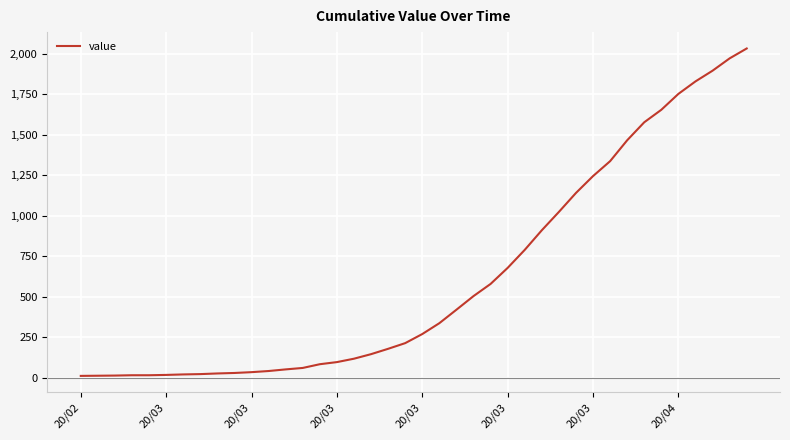

What is the greatest value displayed?

2032